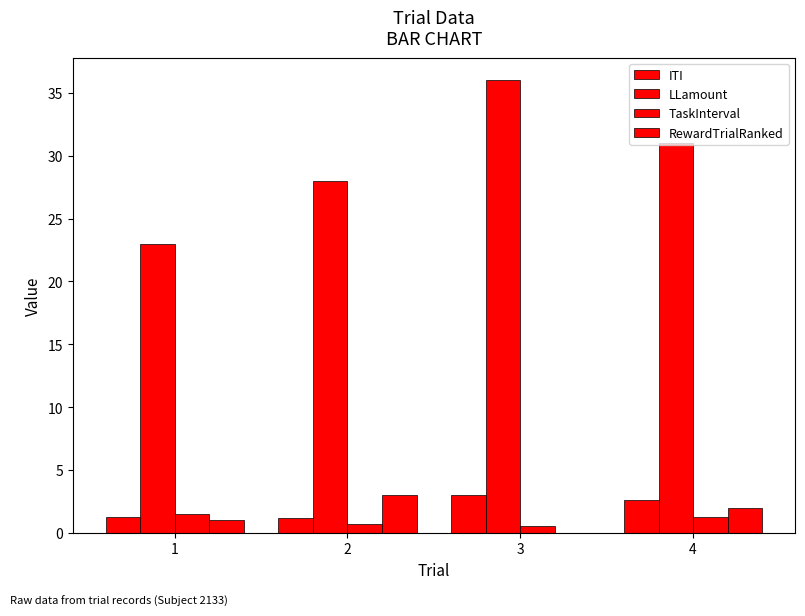

How many distinct data groups are displayed?

4